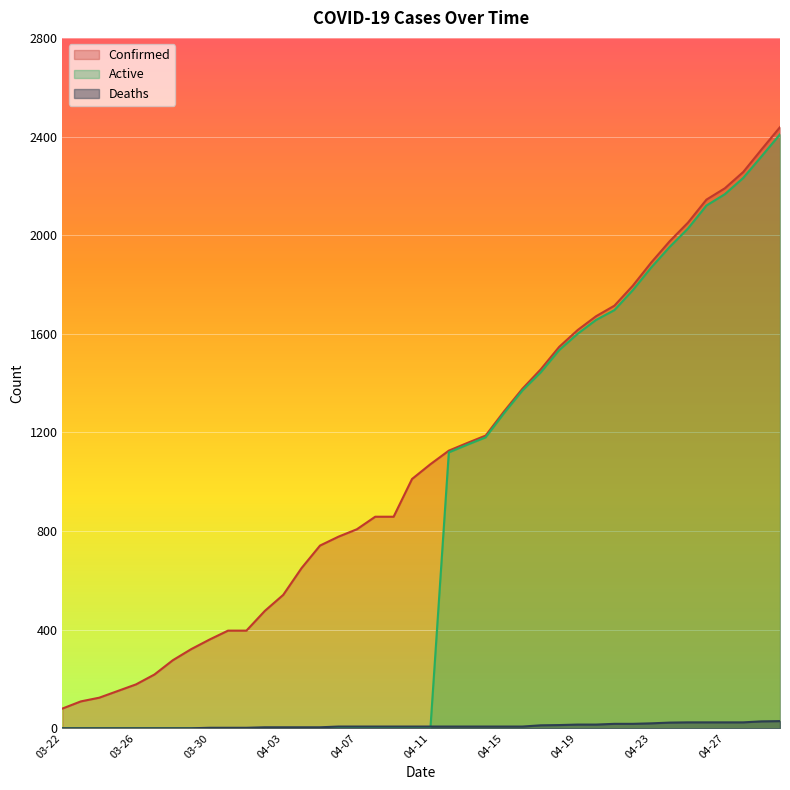

Rank the series by their average value, from lowest to highest.

Deaths, Active, Confirmed